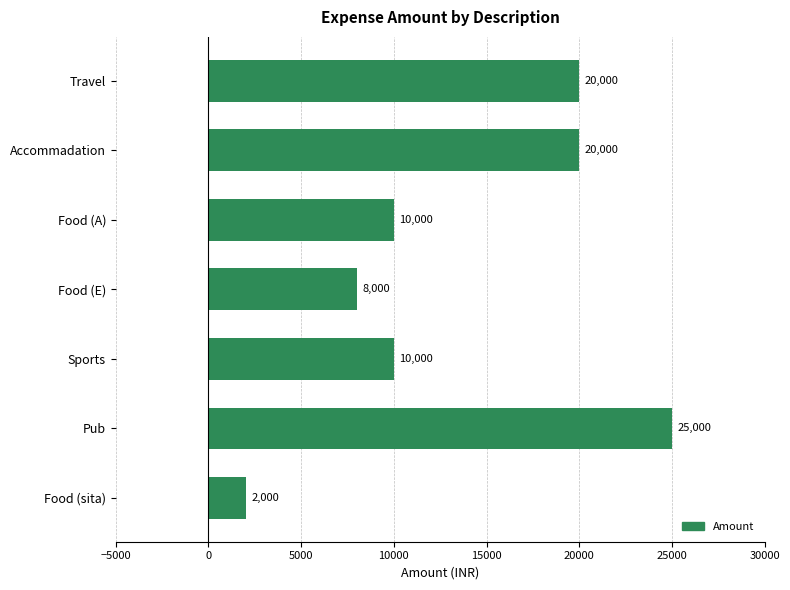

What is the value of the 5th bar from the top?

10000